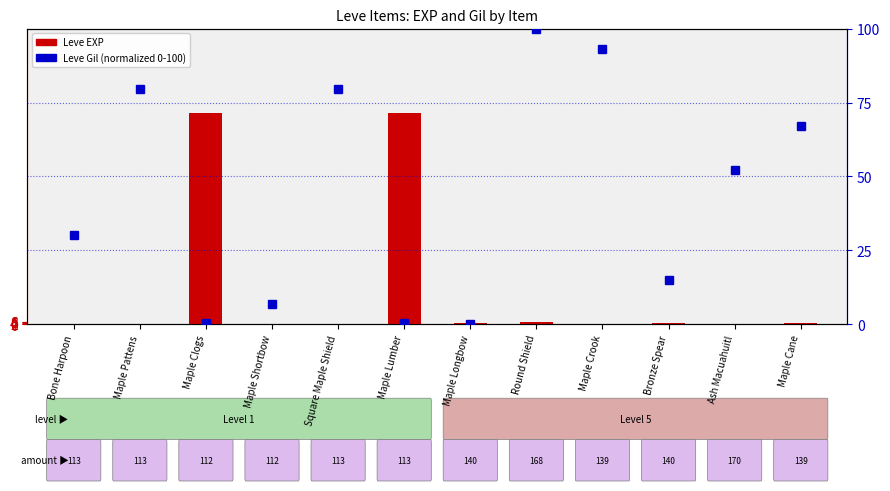

What is the average value of the Leve Gil (normalized) series?

43.7